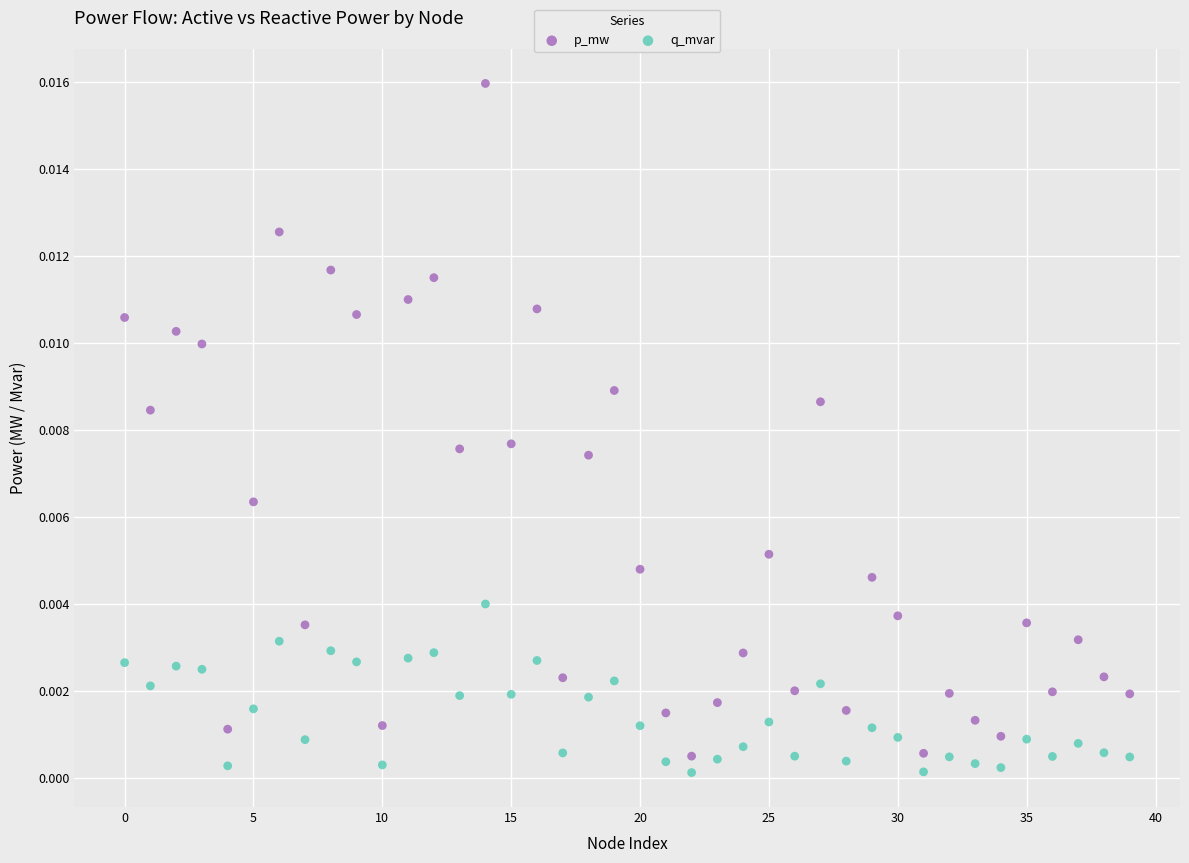

Which series has the widest spread of Y values?

p_mw